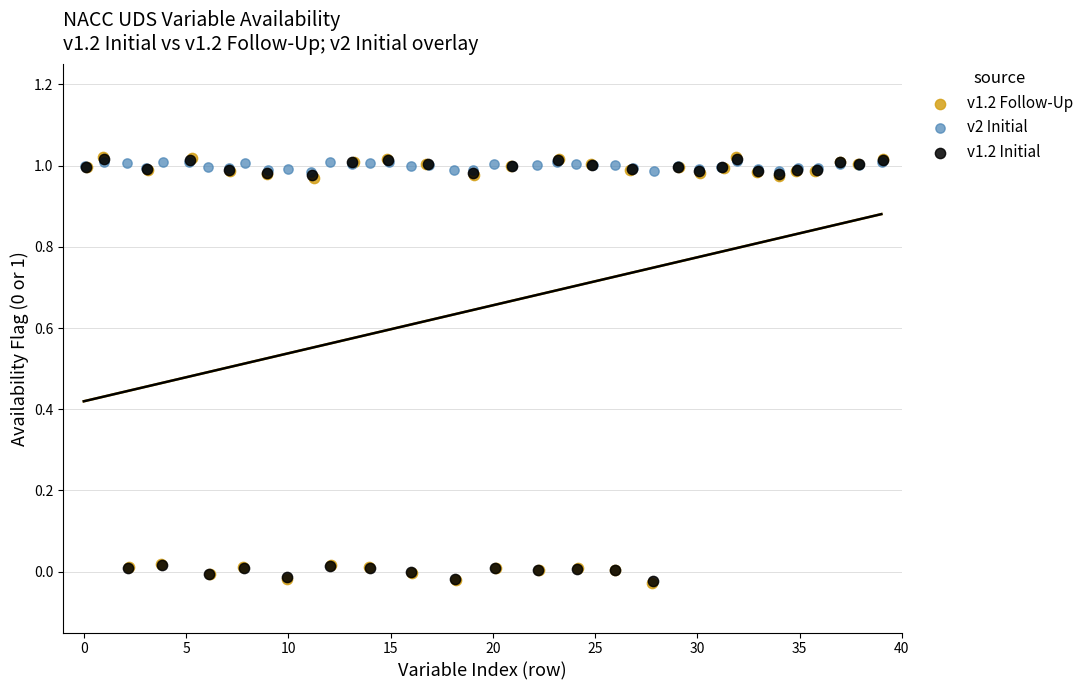

Which series has the largest Y range (max minus min)?

v1.2 Follow-Up